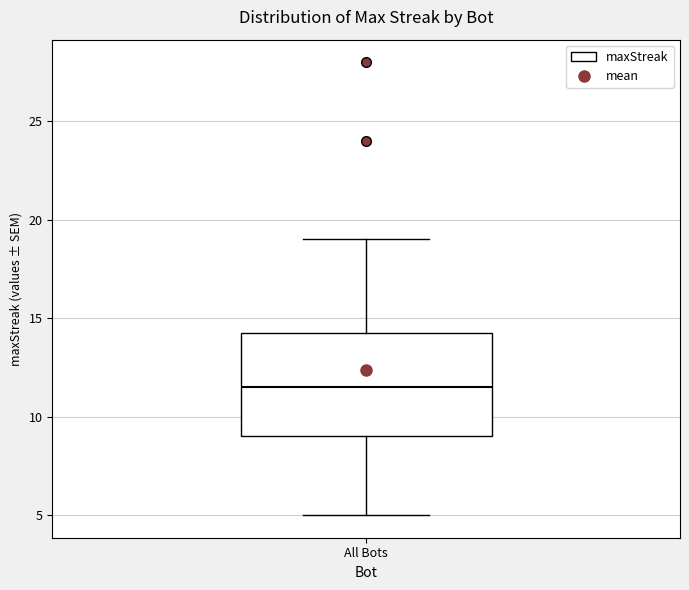

Where is the lower edge of the box for All Bots on the y-axis? The values are not printed on the chart, so give them approximately, as read against the axis.

9.0